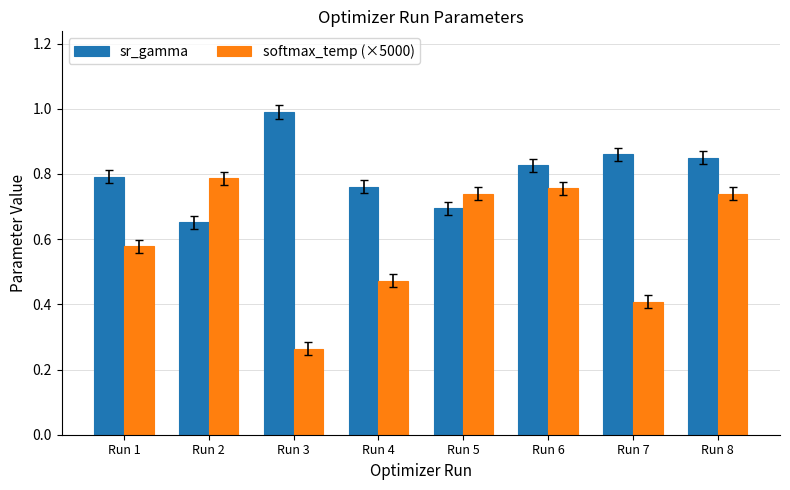

Rank the series at Run 8 from highest to lowest value.

sr_gamma, softmax_temp (×5000)